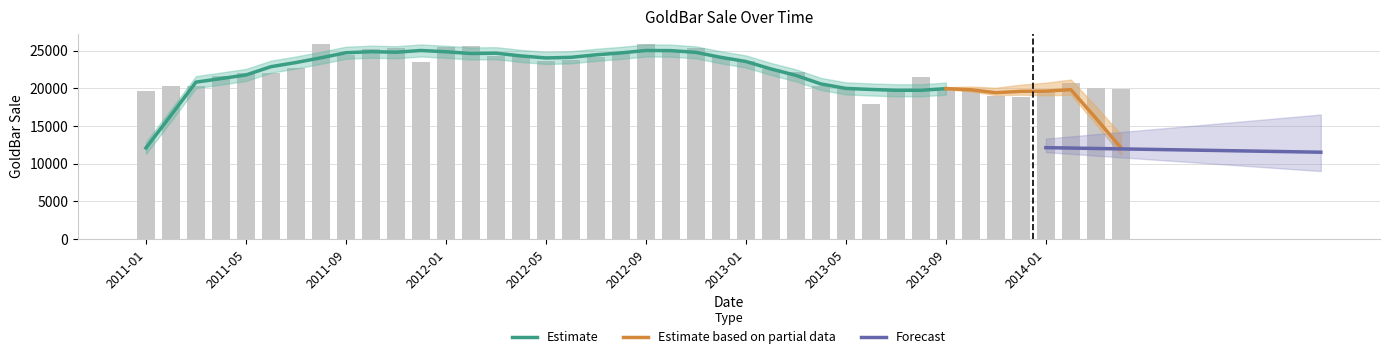

Between 2012-01 and 2012-09, which is larger?

2012-09